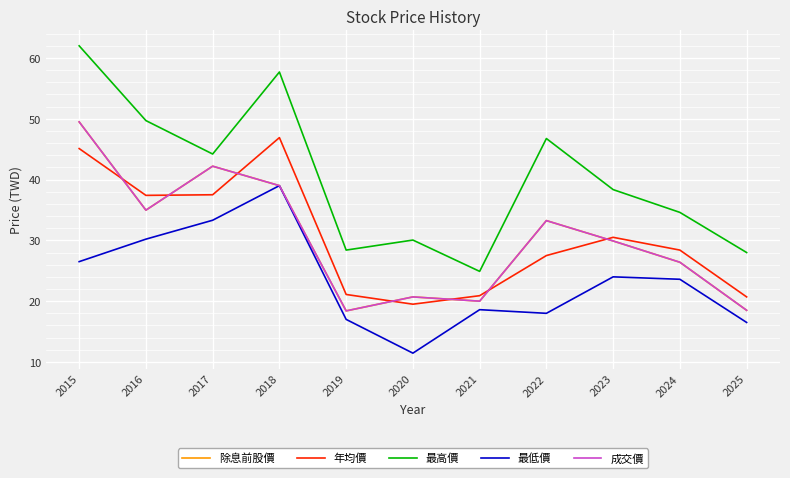

Does the chart display data point markers on the line(s)?

No